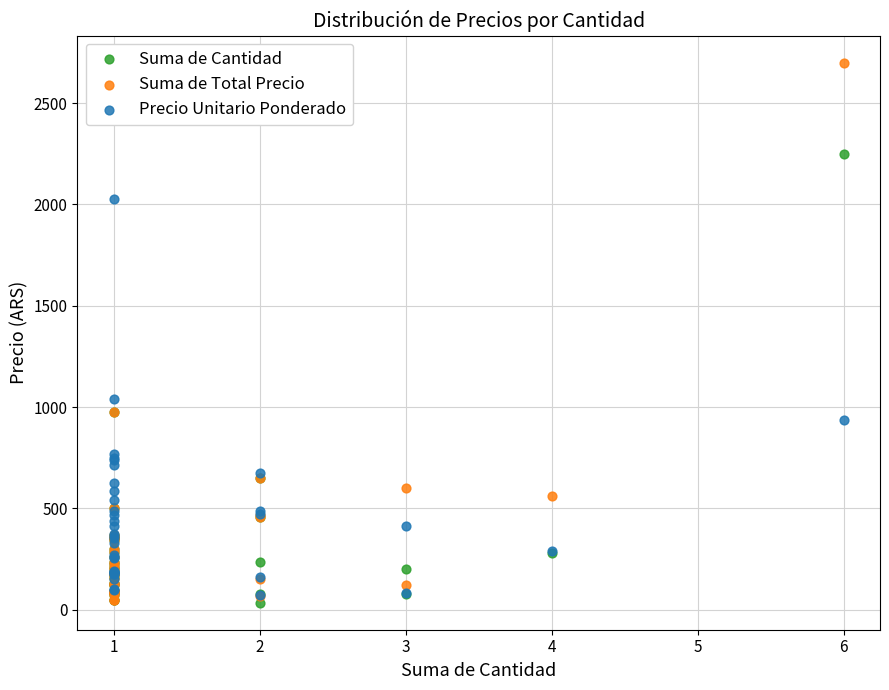

Across all series, what Y value is closest to 1367?

1038.5